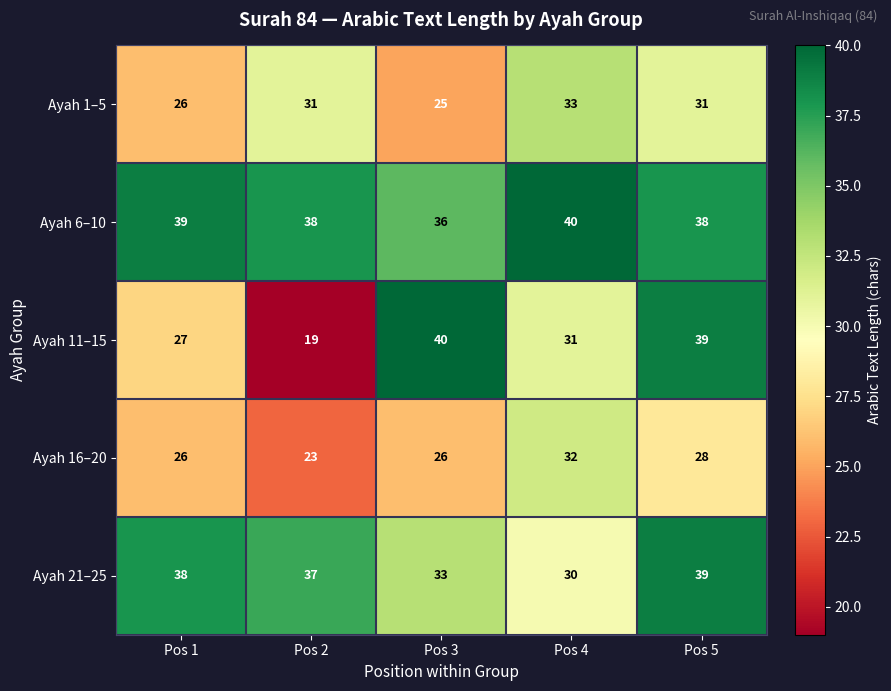

Which series changed the most between Pos 1 and Pos 2?

Ayah 11–15